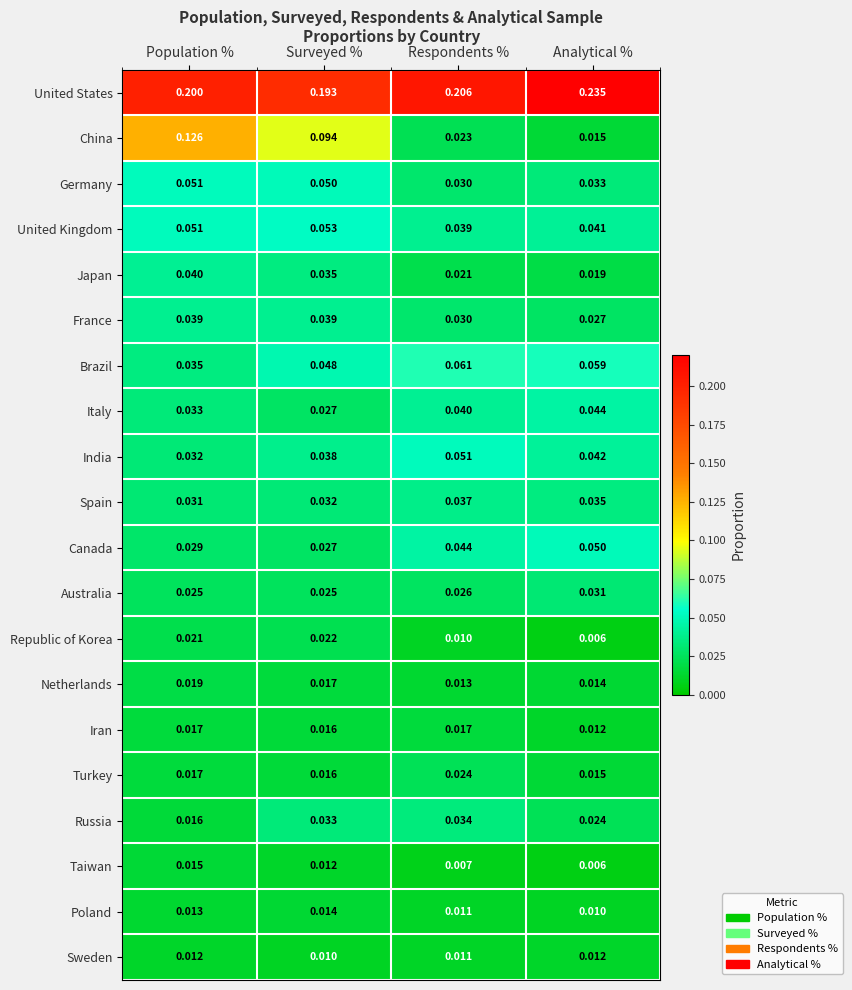

Which category has the highest value in the Republic of Korea series?

Surveyed %